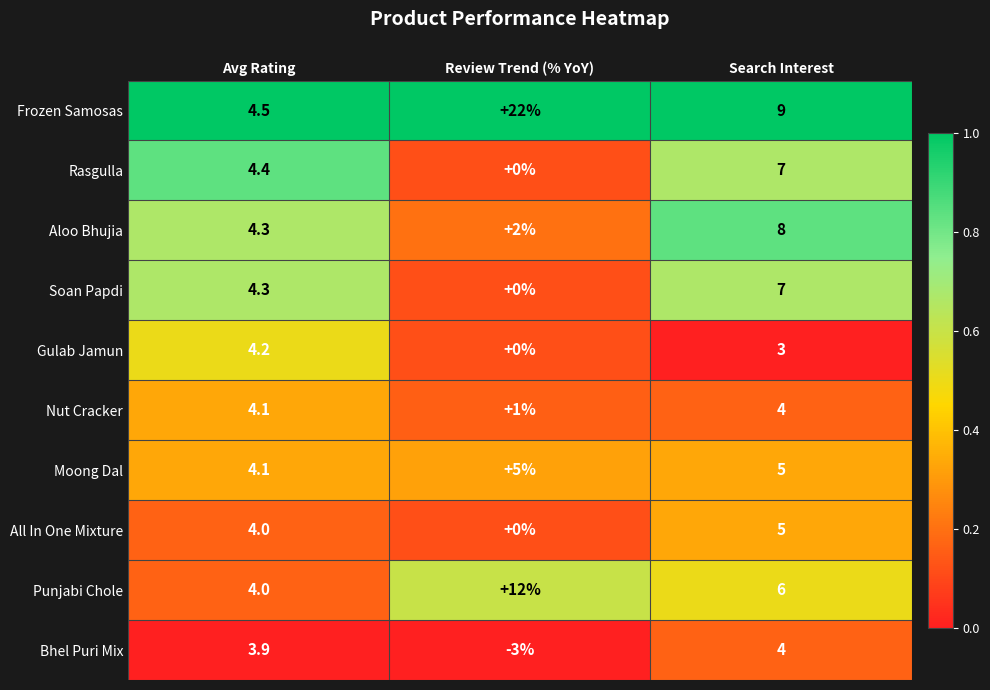

Where does the Rasgulla series first go above 4?

Avg Rating